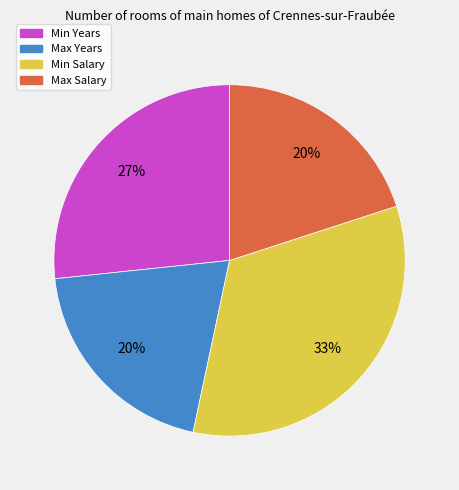

Is it true that Min Salary is 33% of the pie?

True